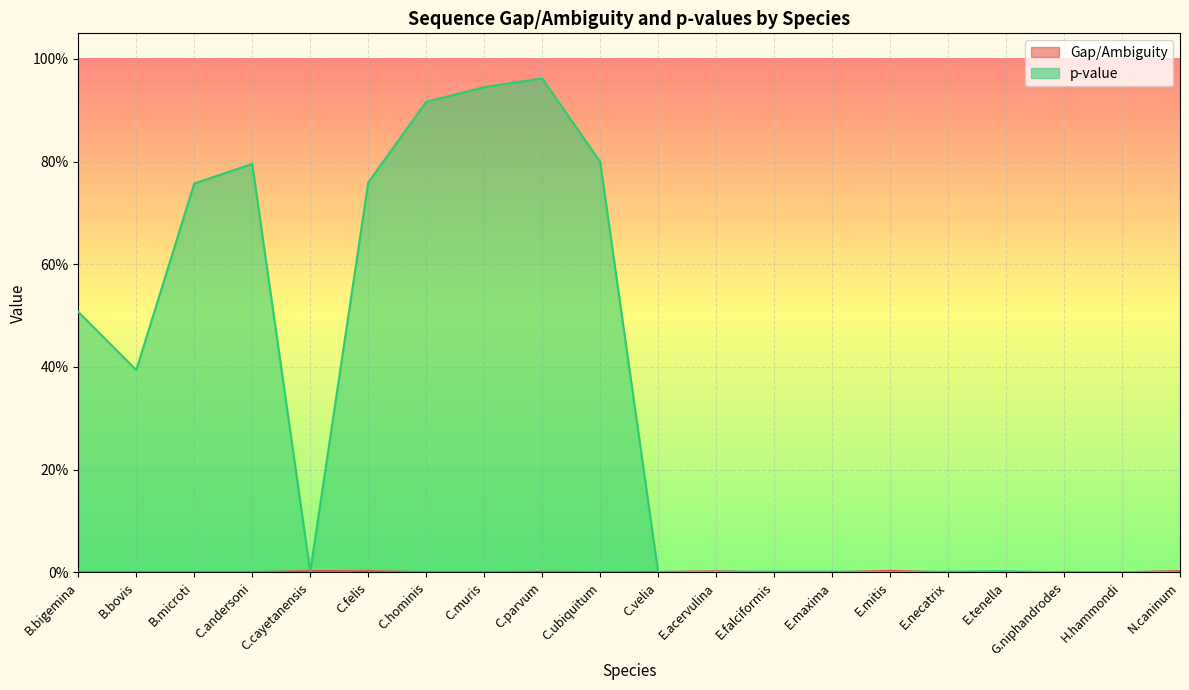

How many positive values does the p-value series have?

18